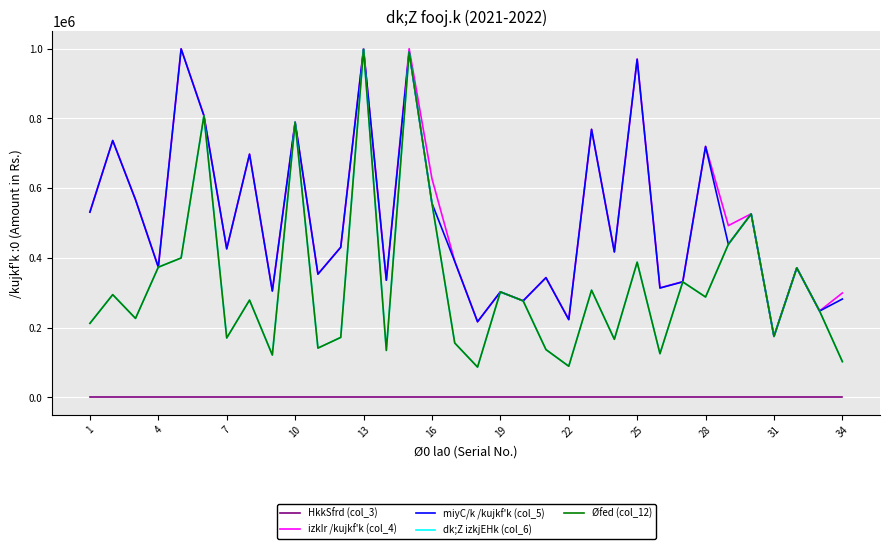

True or false: Øfed (col_12) and miyC/k /kujkf'k (col_5) cross at least once.

False